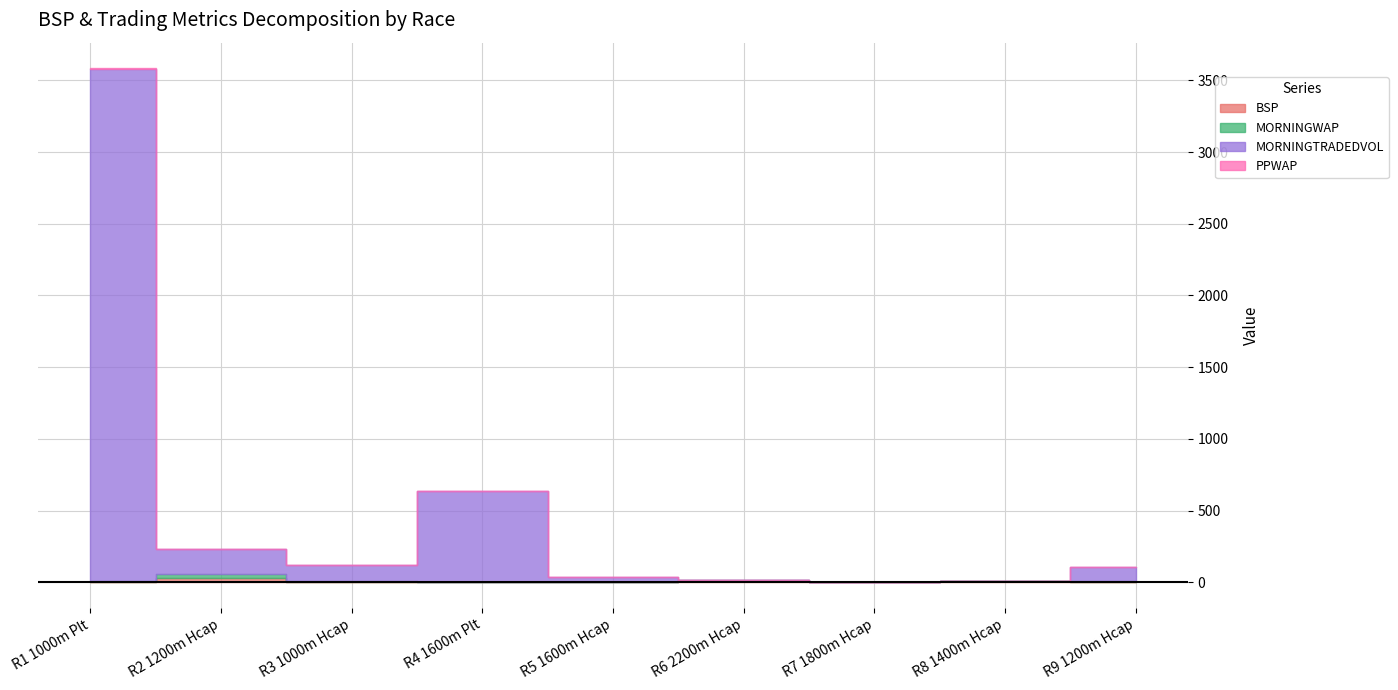

Rank the series at R3 1000m Hcap from lowest to highest value.

PPWAP, BSP, MORNINGWAP, MORNINGTRADEDVOL